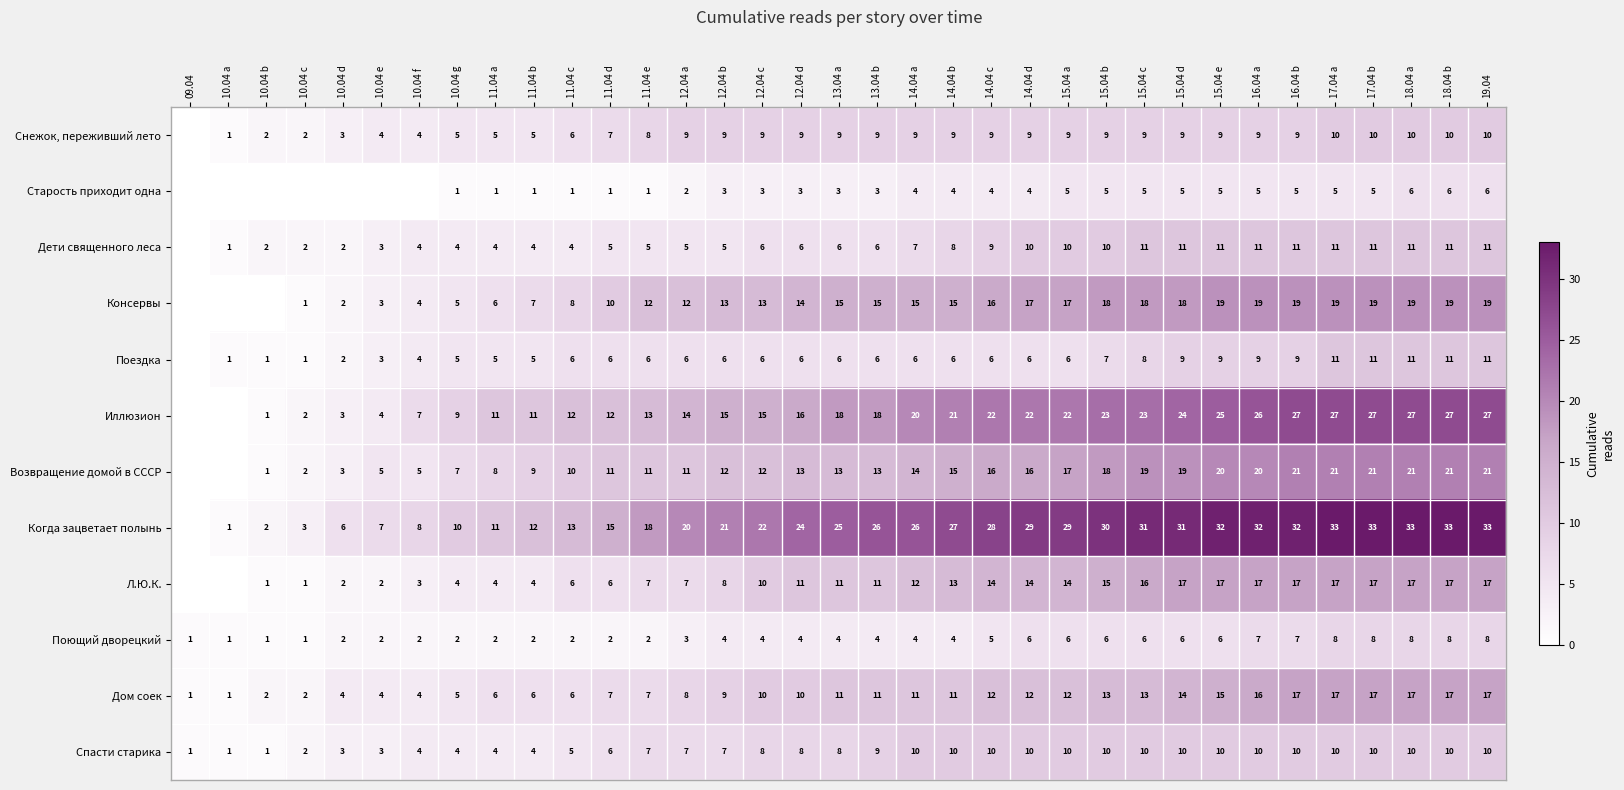

Count the number of categories in the chart.

35